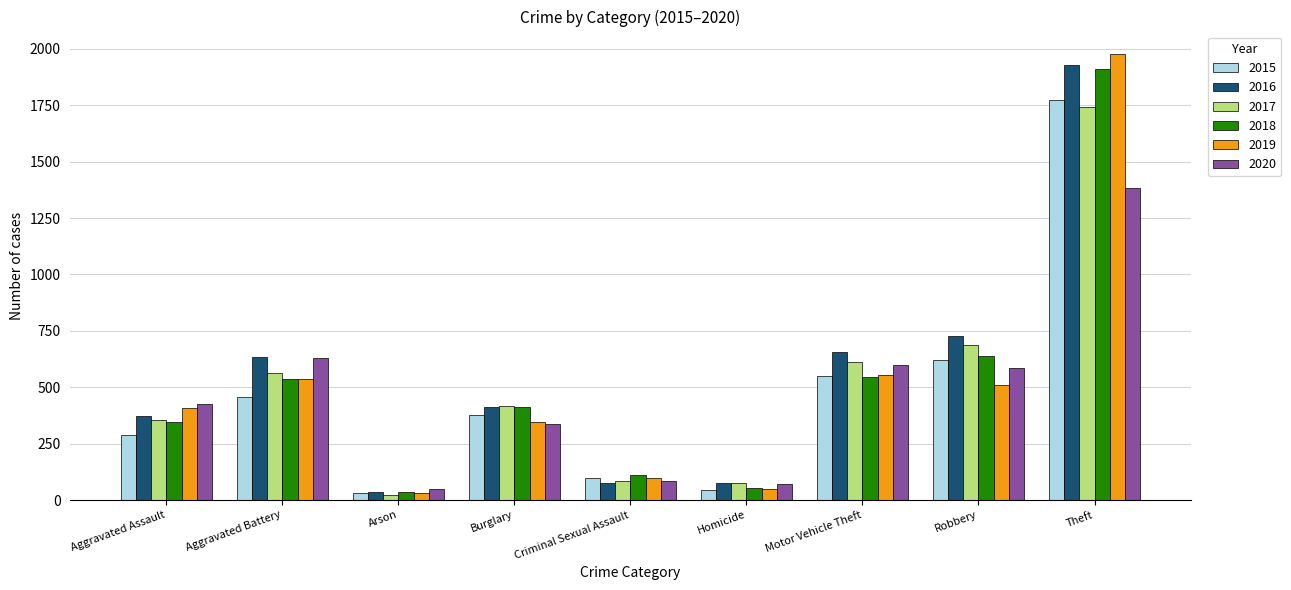

What is the average value of the 2020 series?

463